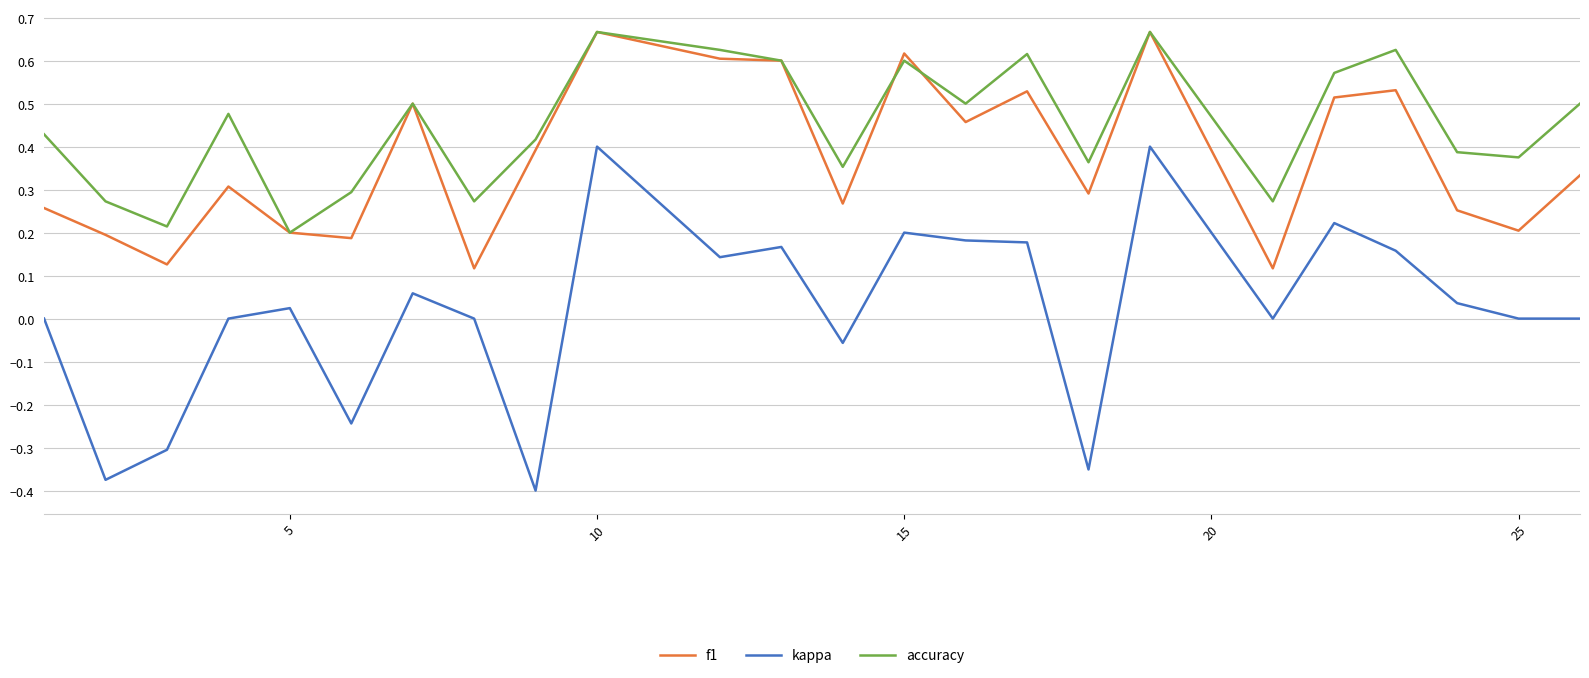

Which series has the largest range (max minus min)?

kappa